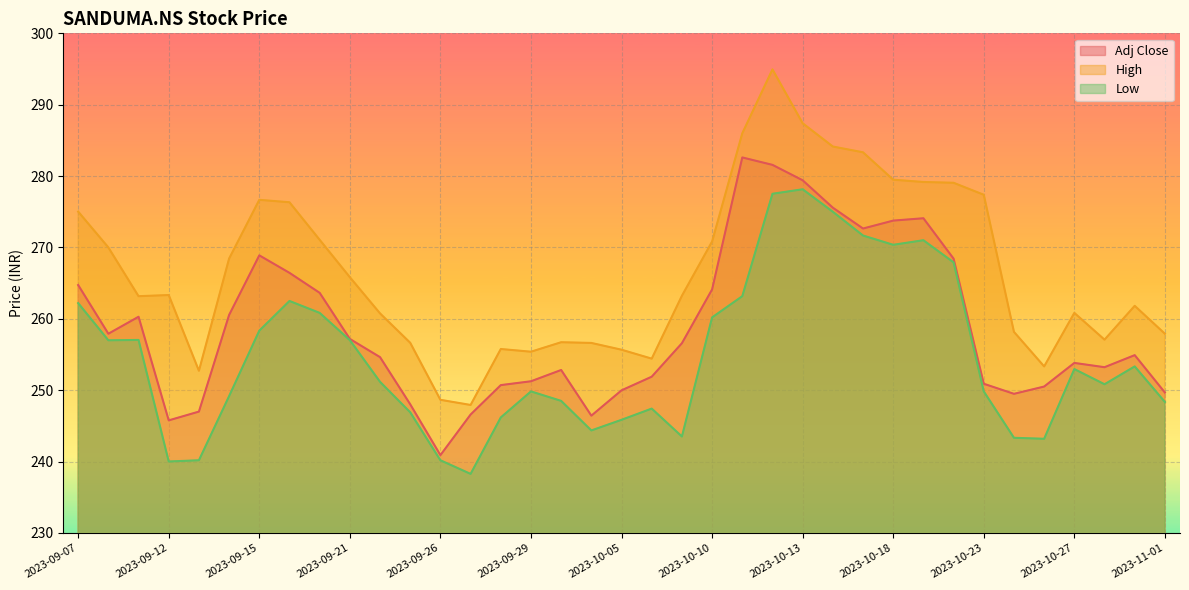

What is the maximum value for Low?

278.1